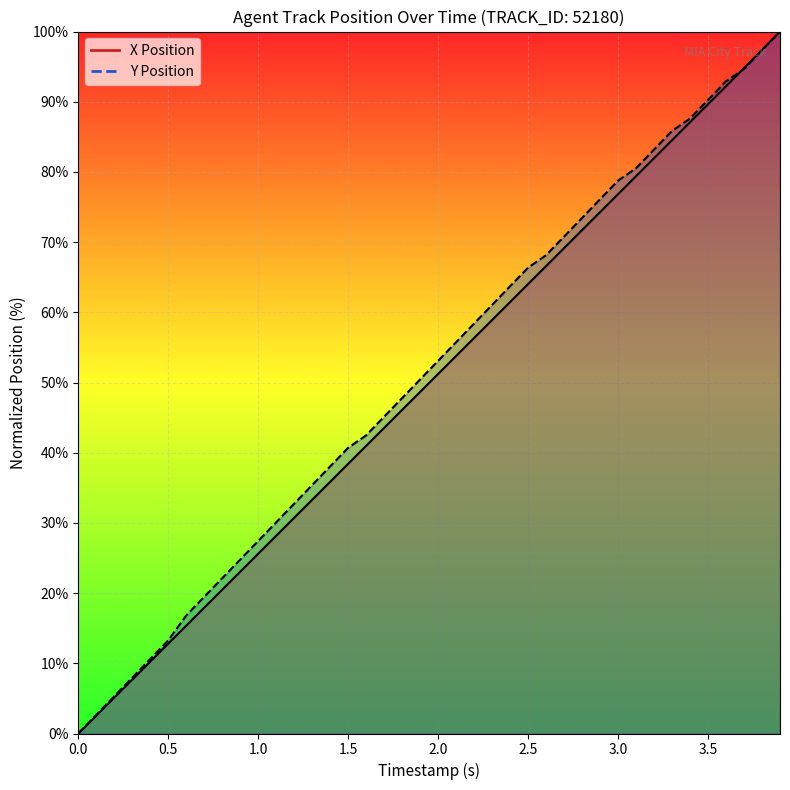

What is the difference between the second highest and second lowest values in the X Position series?

94.8